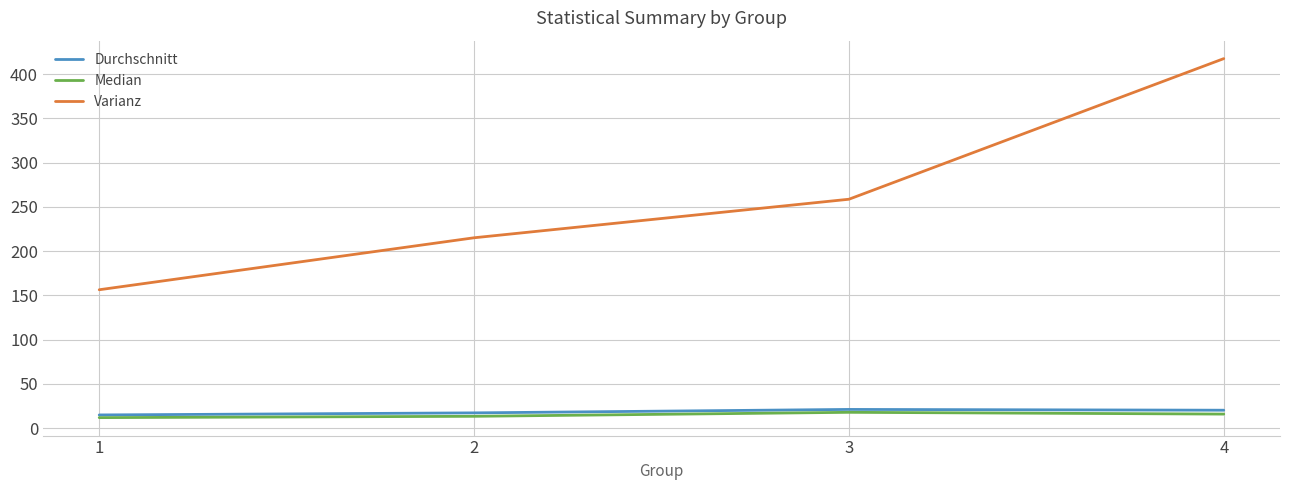

The value of Varianz at 3 is 258.6. True or false?

True